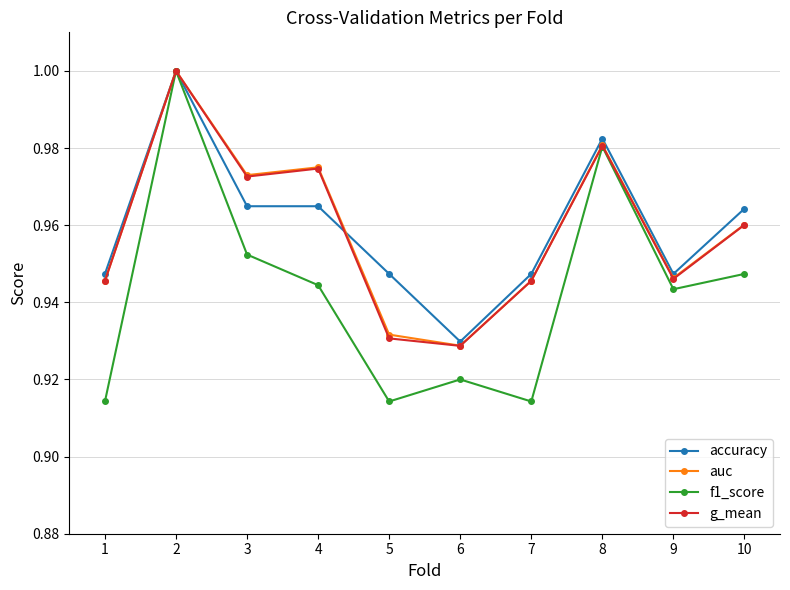

At which category is the sum across all series the highest?

2